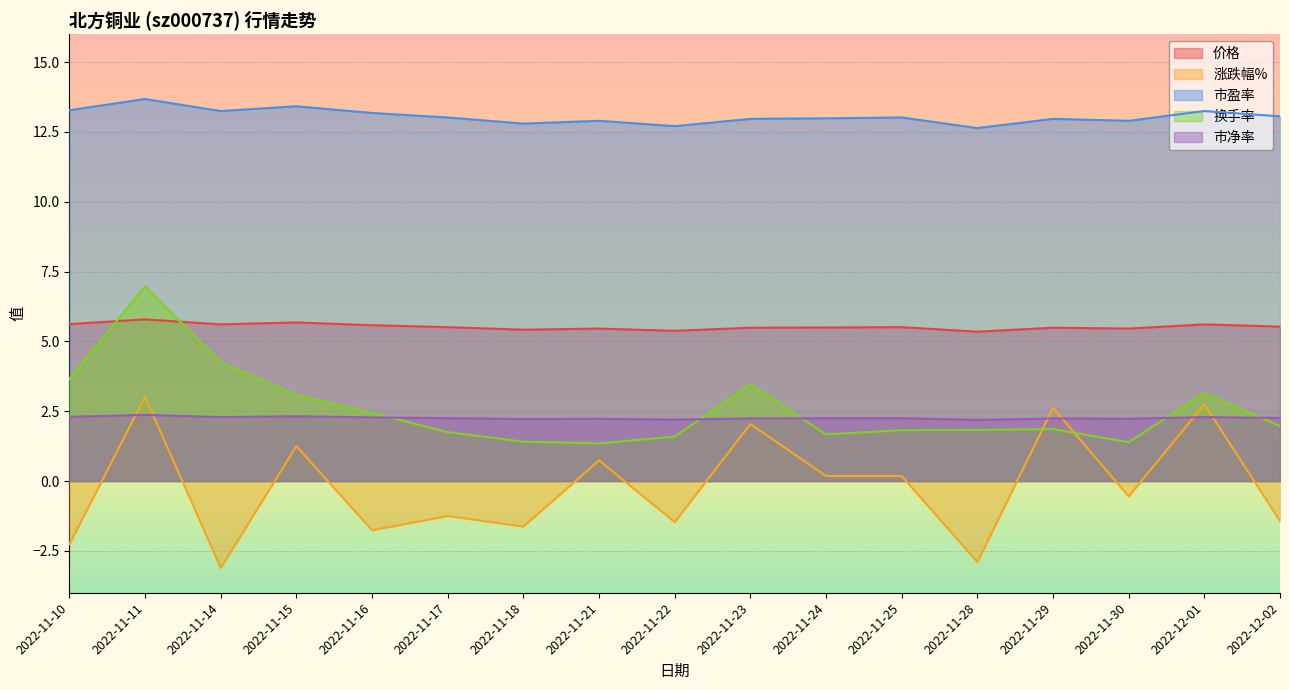

What is the total value across all series at 2022-11-23?

26.2